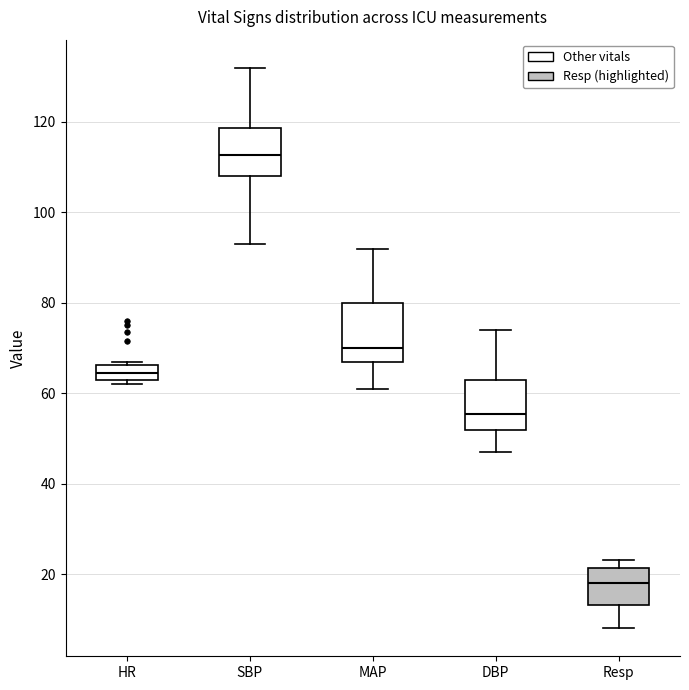

Where is the lower edge of the box for MAP on the y-axis? The values are not printed on the chart, so give them approximately, as read against the axis.

68